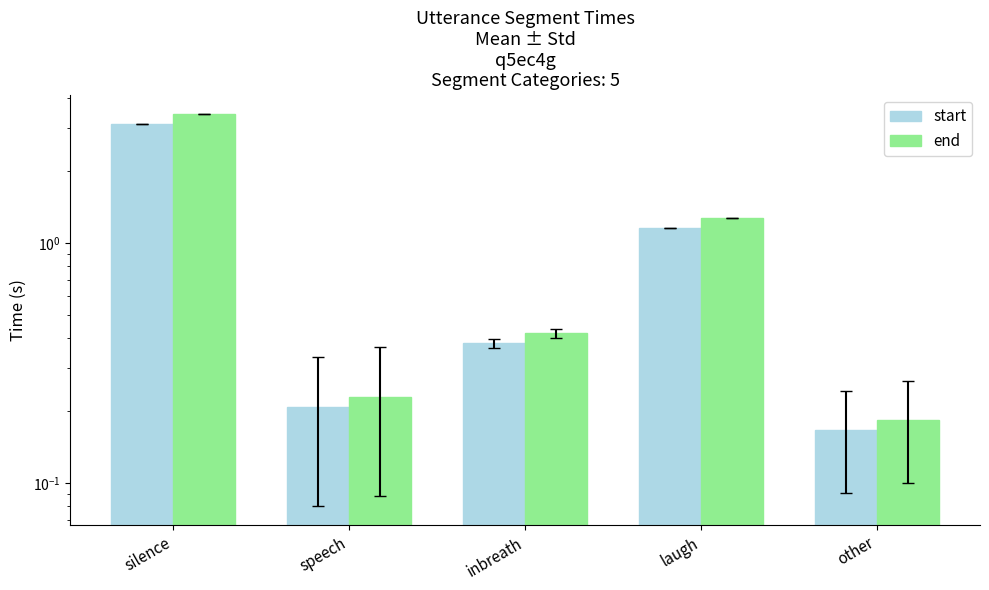

Count the number of categories in the chart.

5